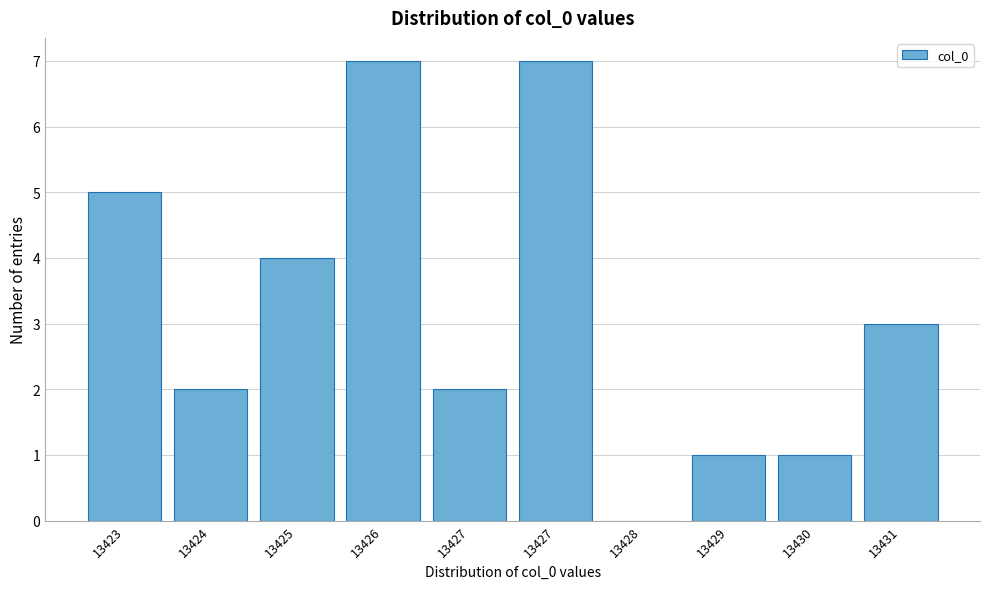

Count the number of categories in the chart.

10